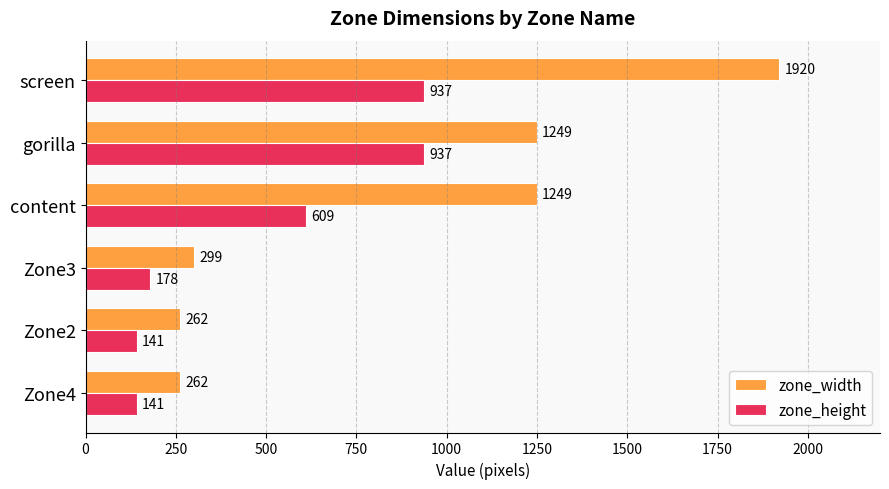

Which series has the widest spread of values?

zone_width